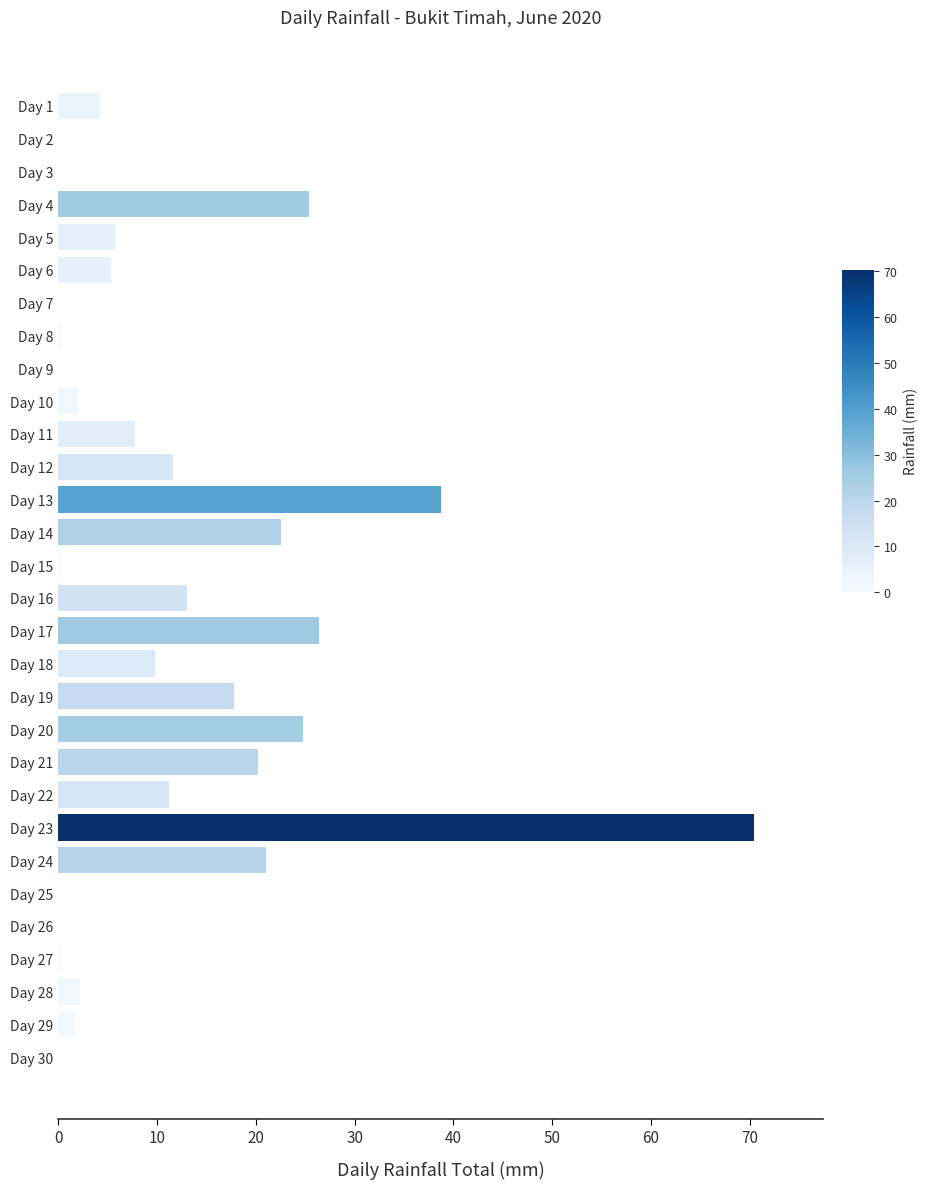

At which label is the value closest to 35?

Day 13